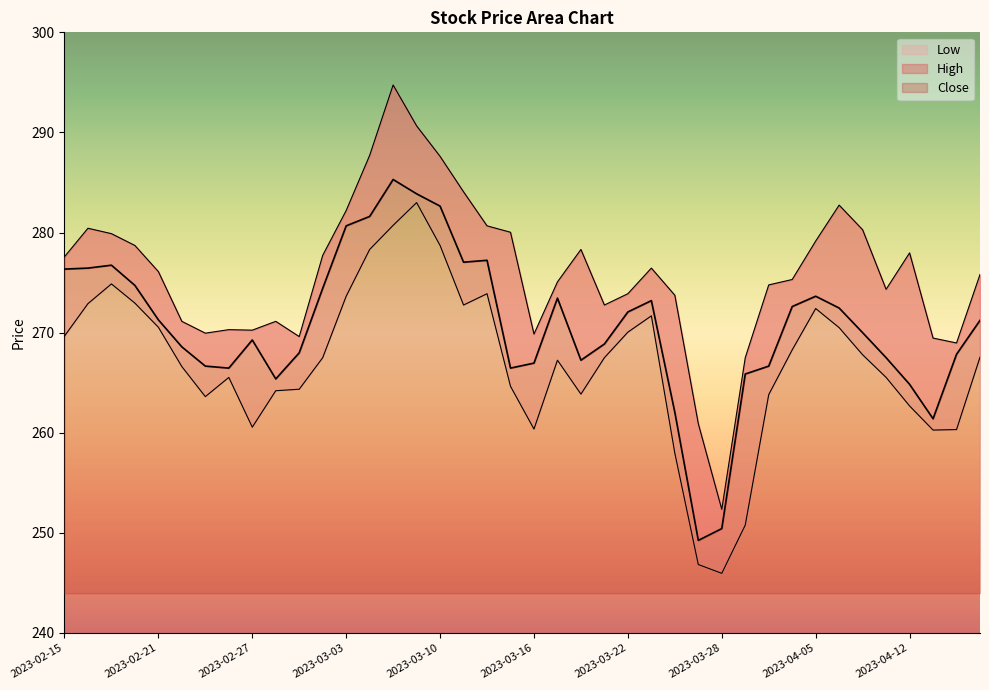

What value does the Low series have at 2023-04-17?

260.3